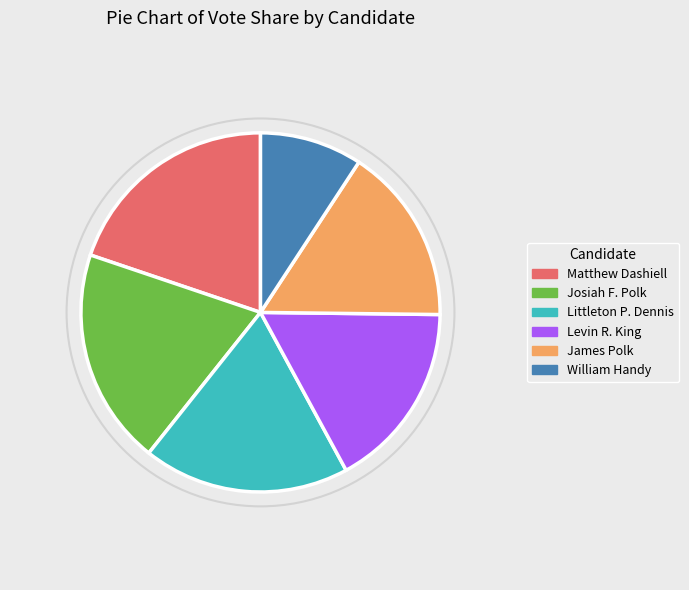

True or false: William Handy accounts for 9% of the total.

True